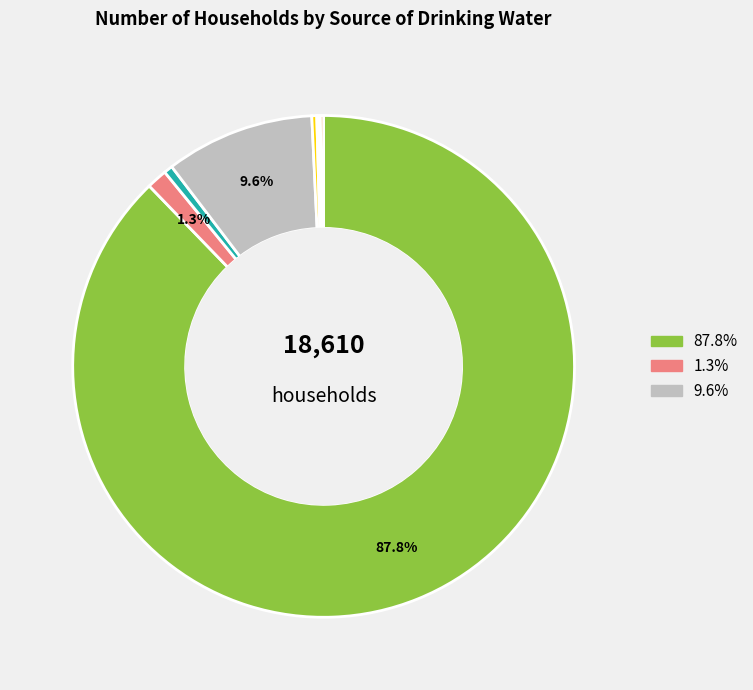

Is there a majority slice in this chart?

Yes